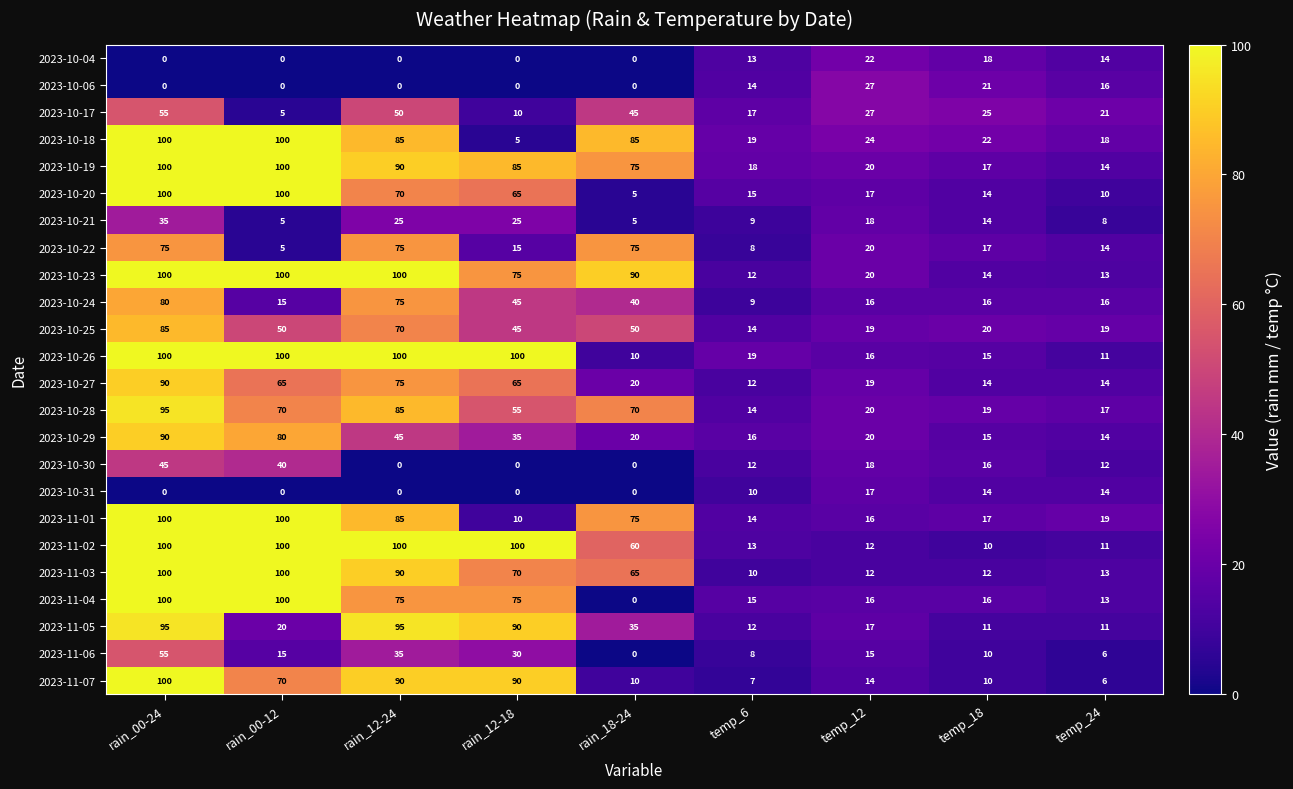

At which category is the sum across all series the highest?

rain_00-24